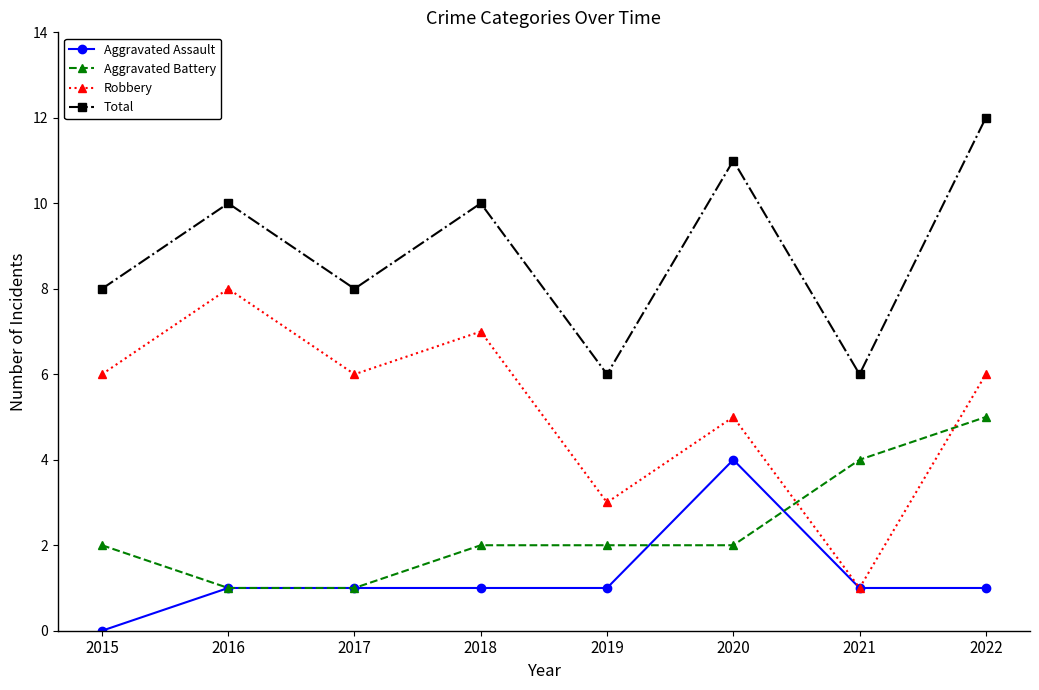

At how many categories does at least one series exceed 7?

6